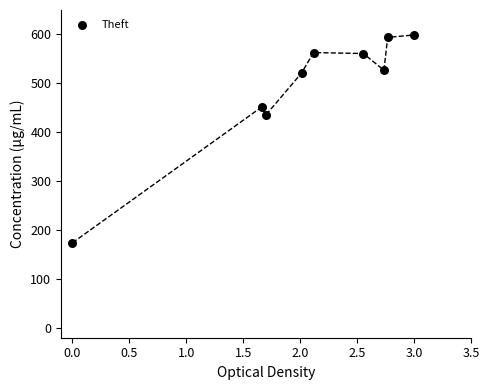

What is the average Y value?

492